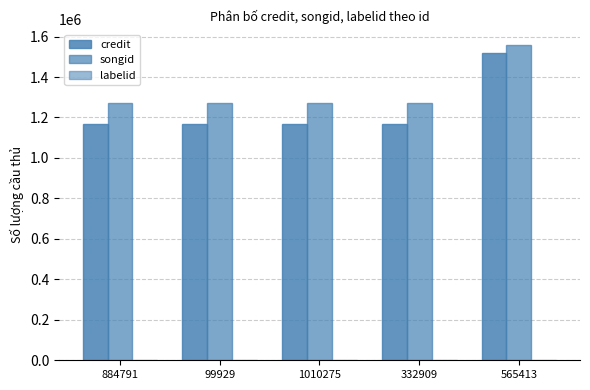

At how many categories does at least one series exceed 817979?

5